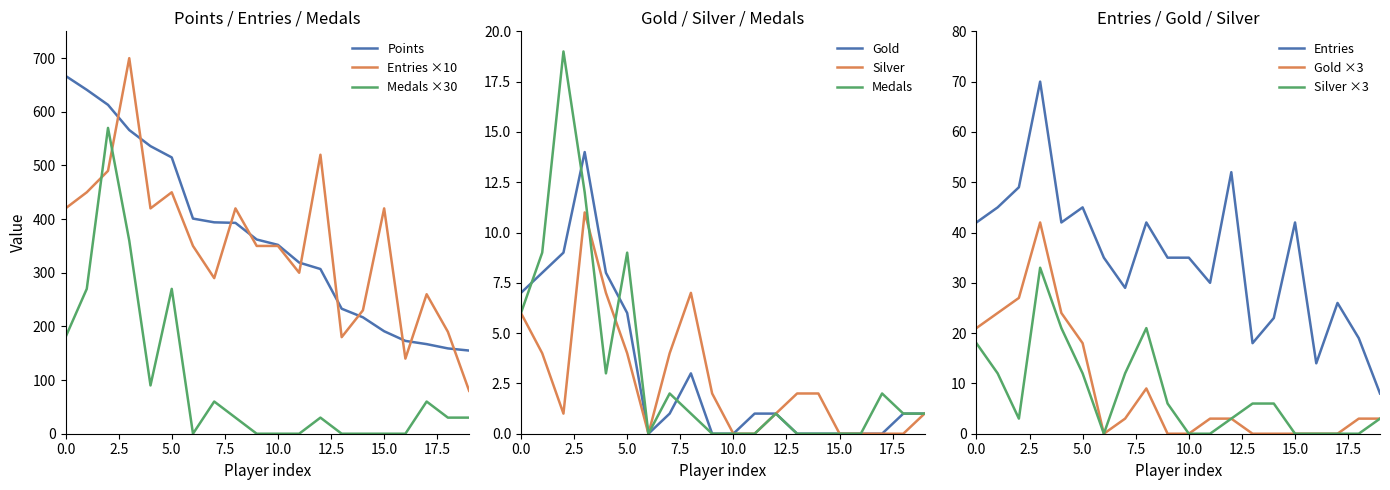

True or false: Entries ×10 has a value of 195 at 0.0.

False